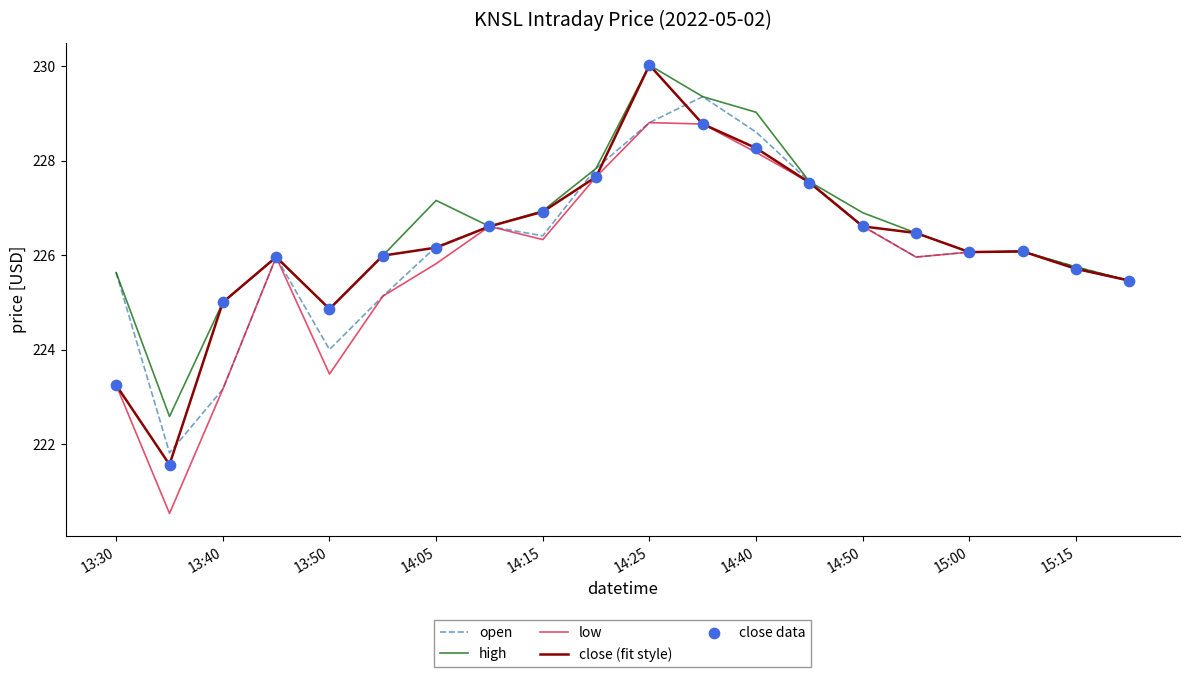

What is the minimum value for close (fit style)?

221.6